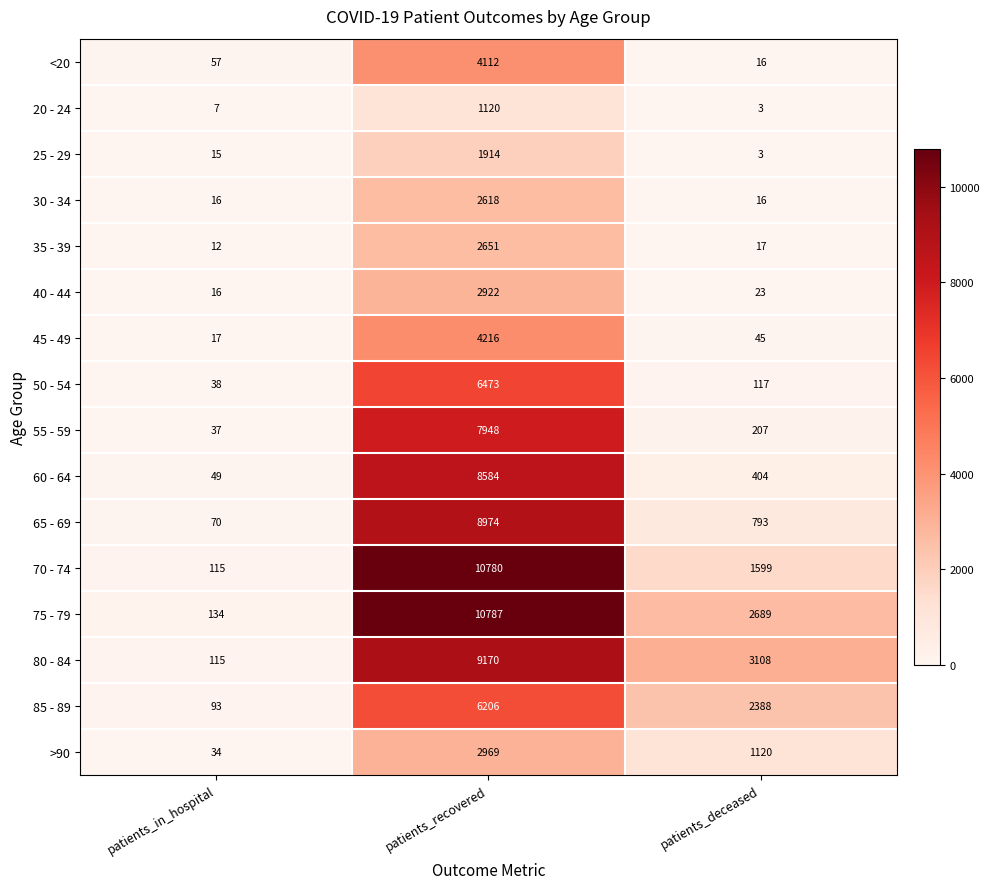

How many values in the 25 - 29 series are below 15?

1